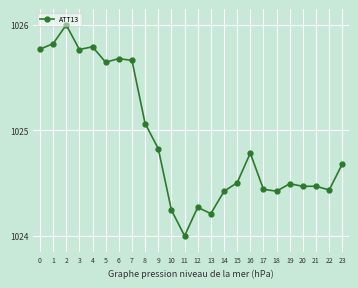

What is the difference between the values at 4 and 17?

1.4